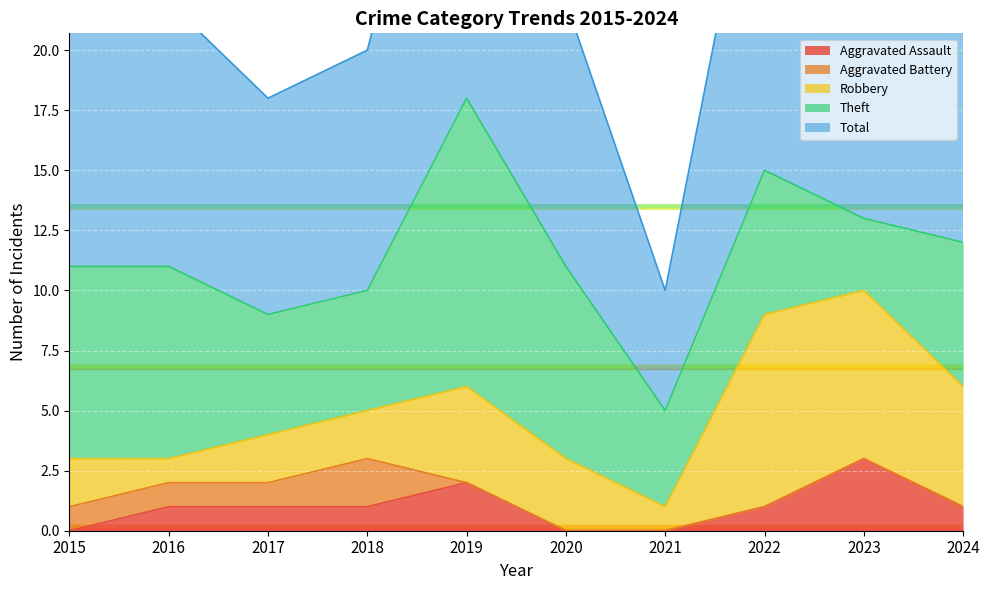

True or false: Robbery has a value of 2 at 2018.

True